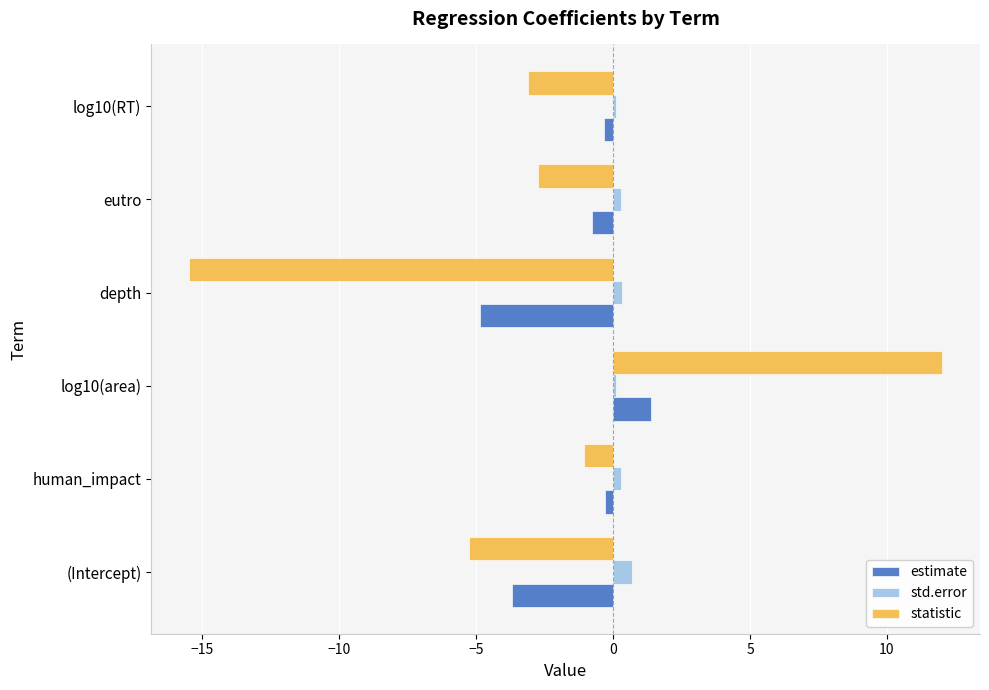

Which series has the largest total across all categories?

std.error